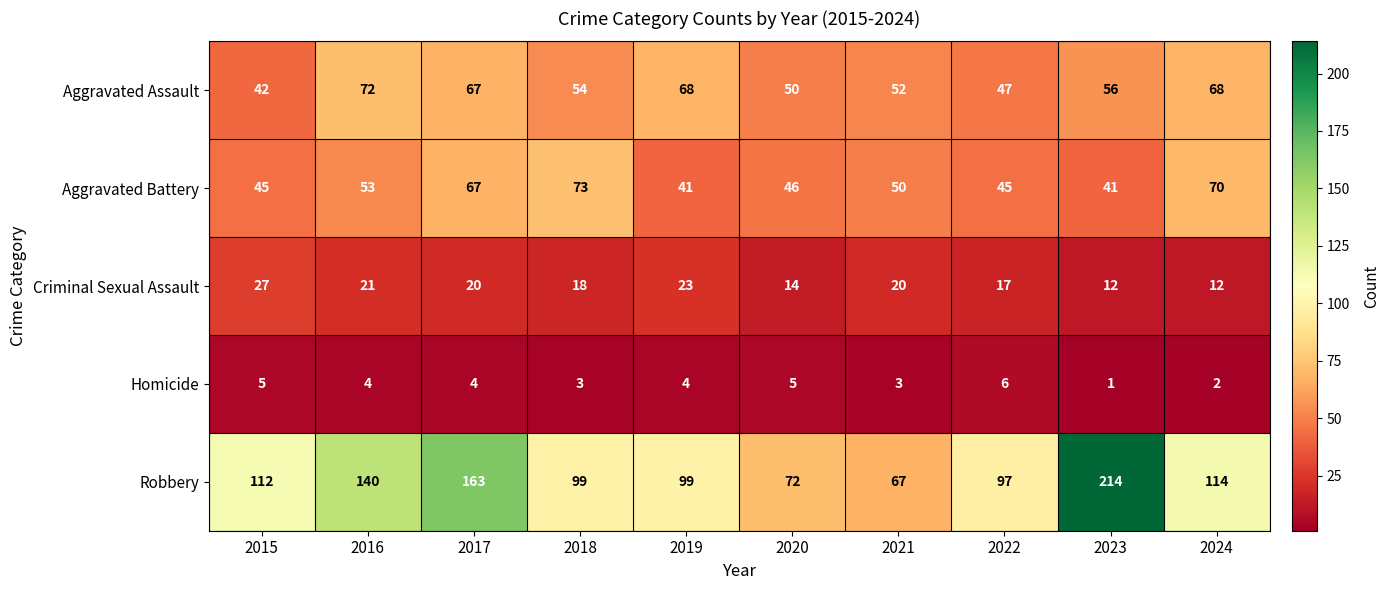

Where does the Criminal Sexual Assault series first go above 20?

2015